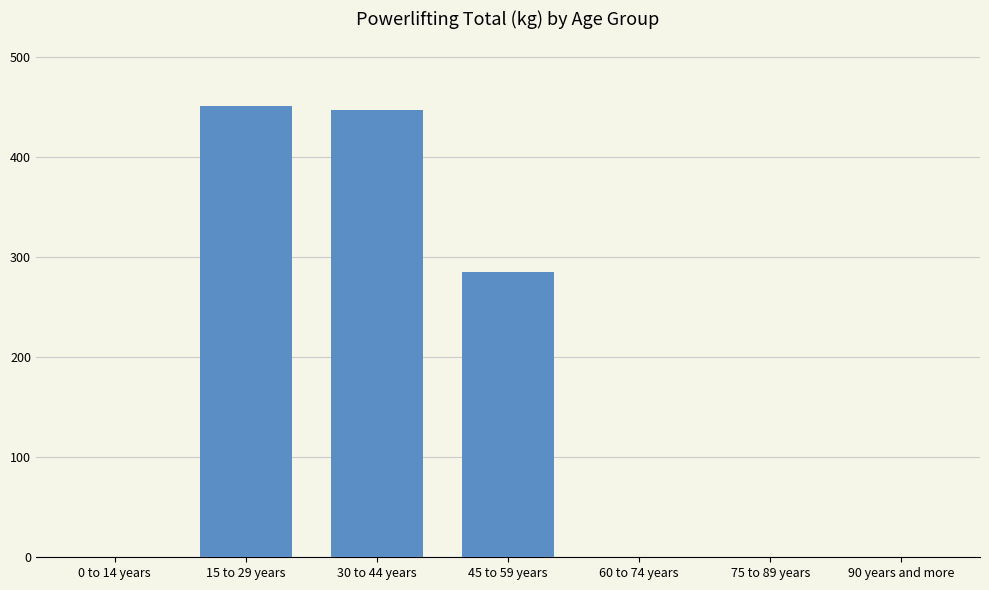

Which has a higher value, 45 to 59 years or 60 to 74 years?

45 to 59 years